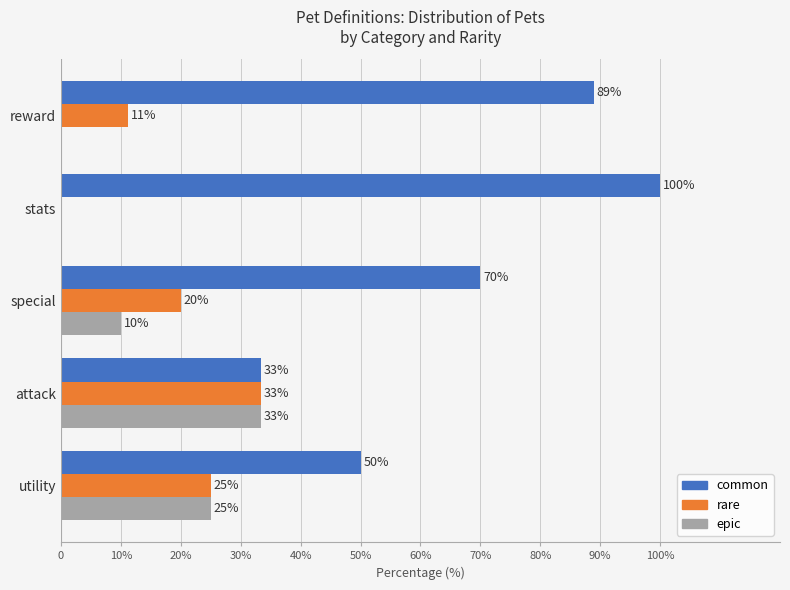

What are all the series names shown in the legend?

common, rare, epic